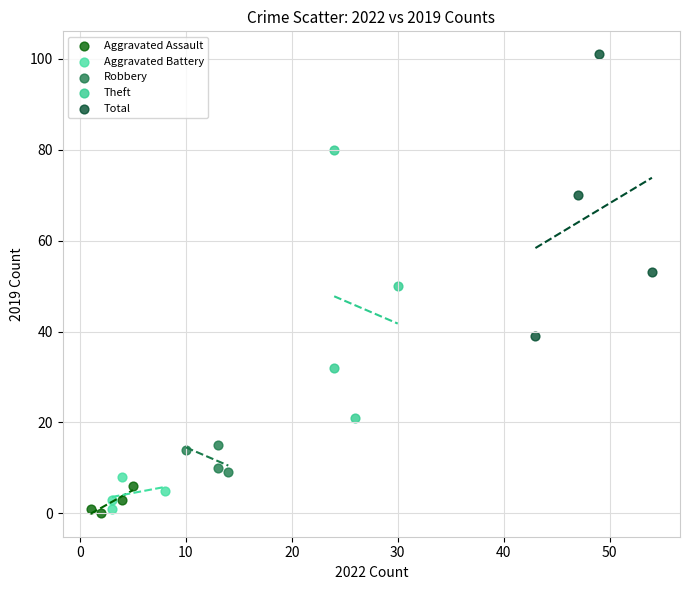

Which series reaches the maximum Y coordinate?

Total